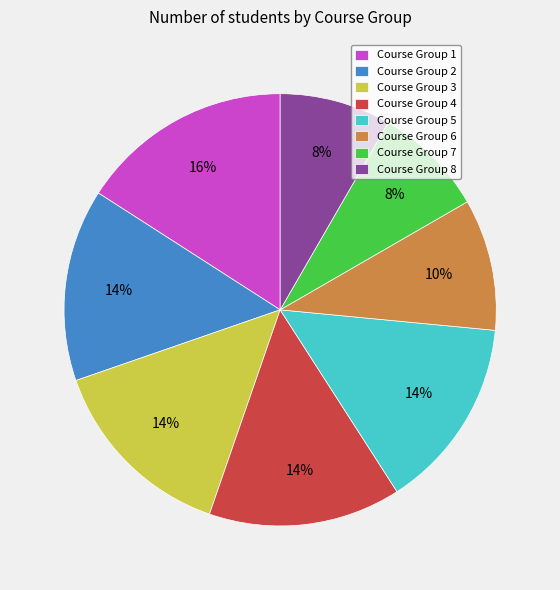

How many segments does this pie chart have?

8